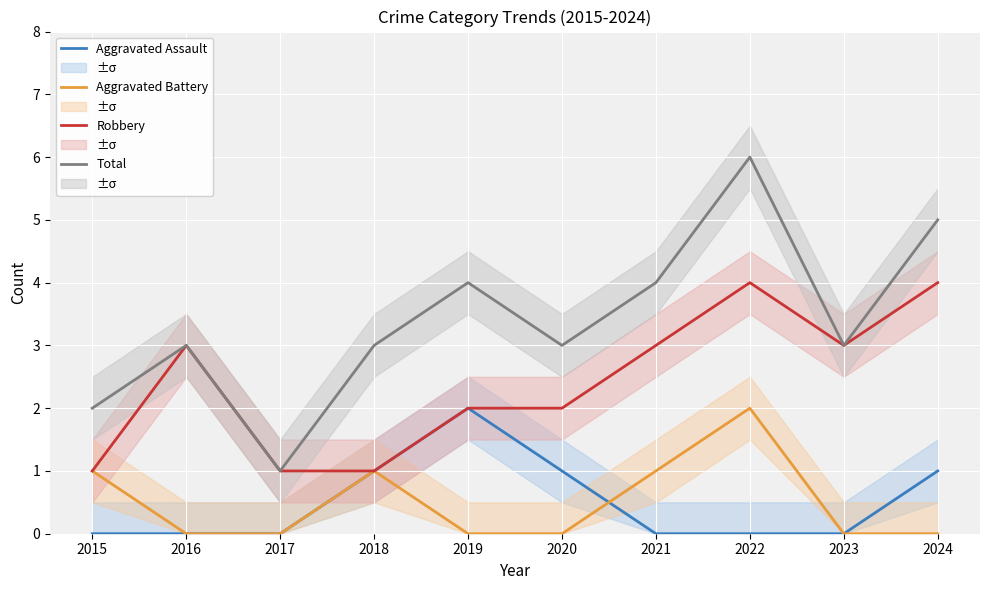

What is the total value across all series at 2019?

8